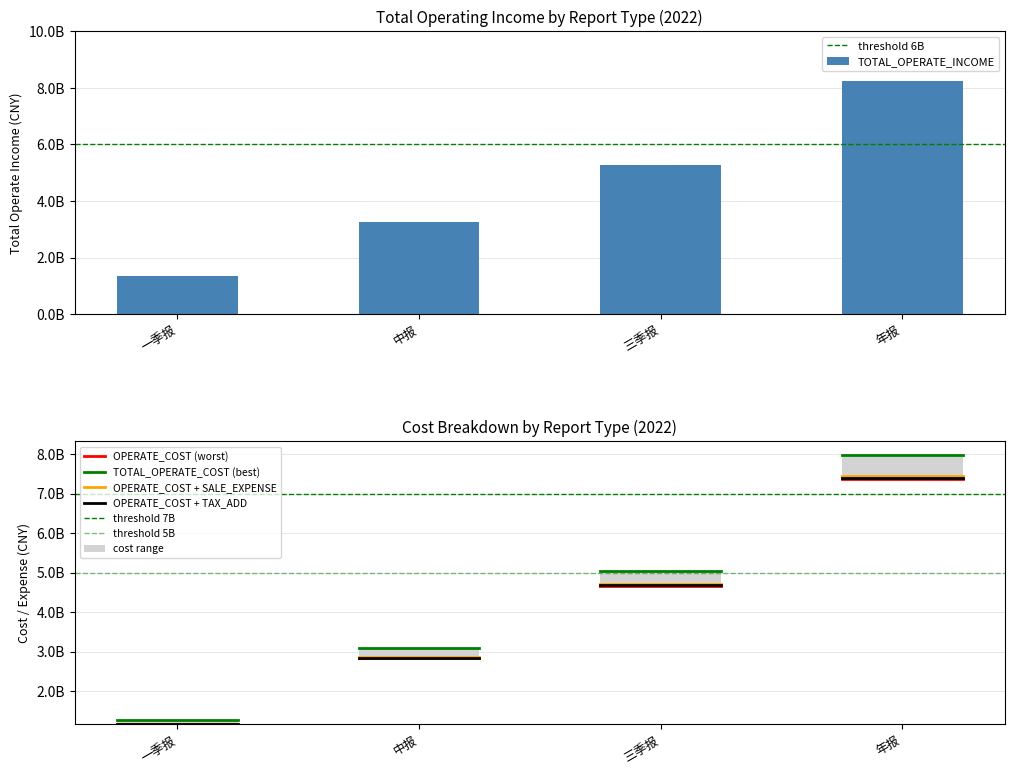

What is the value of the OPERATE_INCOME bar at the 4th from the left?

8242329875.7